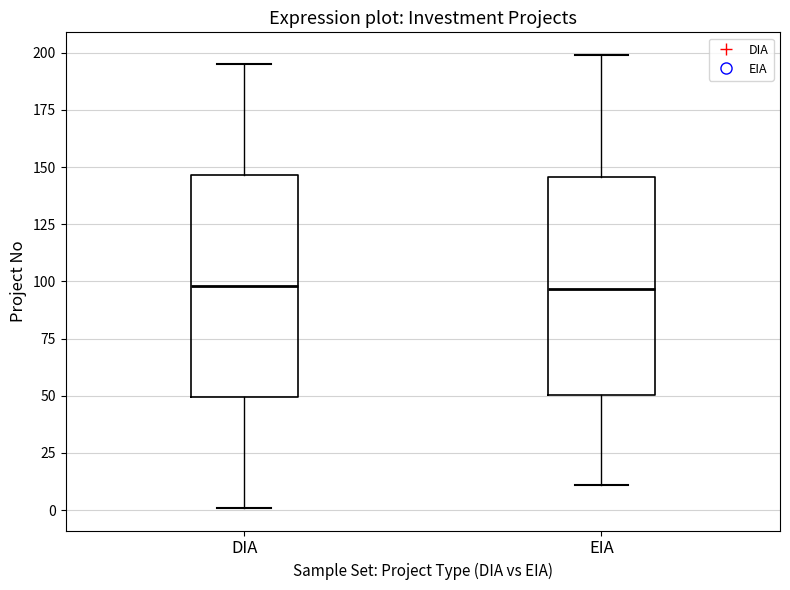

Reading left to right, read every box against the y-axis: the position of its median line, the range the box covers, and the ends of its whiskers. The values are not printed on the chart, so give them approximately, as read against the axis.

DIA: median 100, box 50 to 145, whiskers 0 to 195
EIA: median 95, box 50 to 145, whiskers 10 to 200